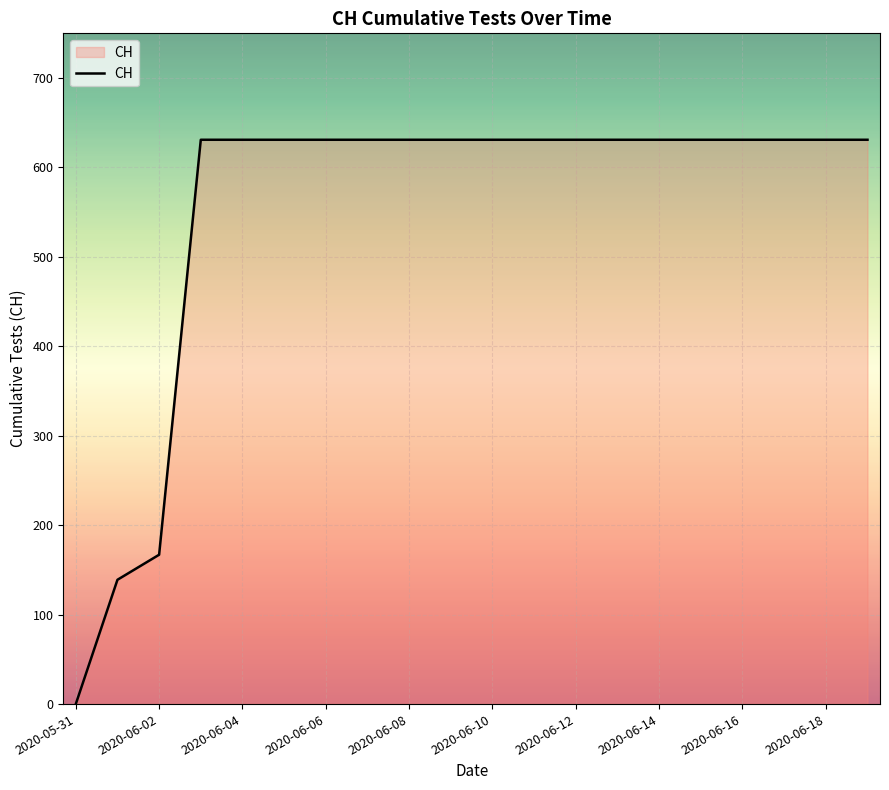

What is the difference between the maximum and minimum values?

631